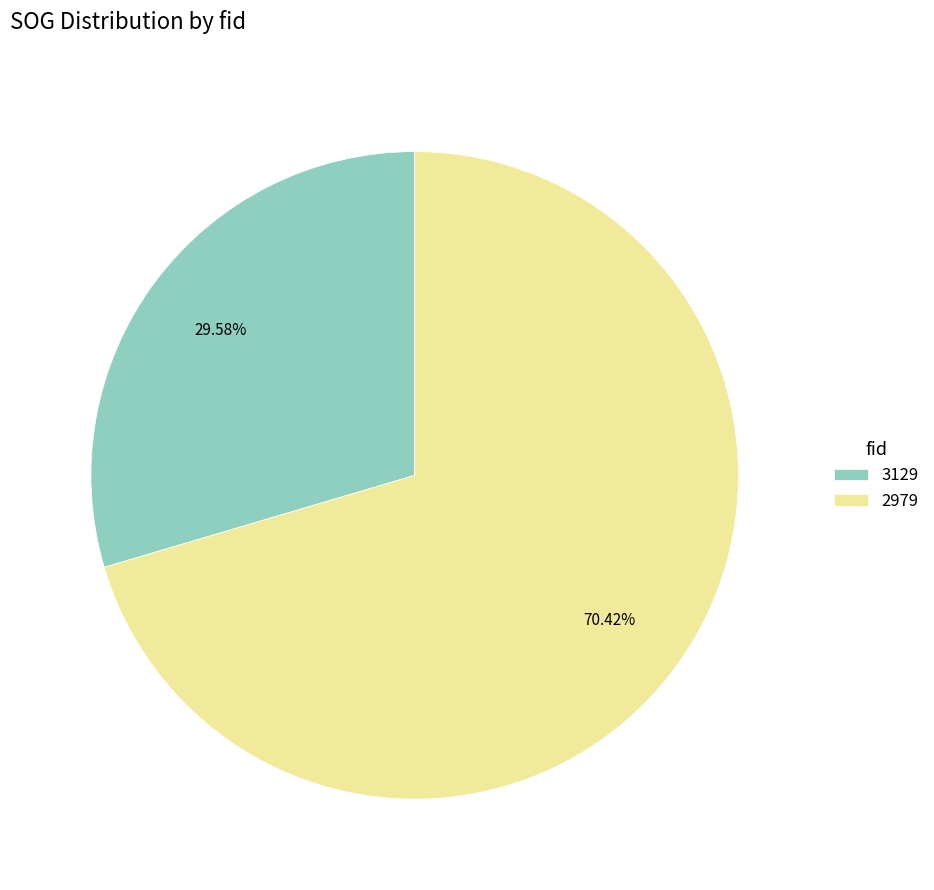

Is the sum of 3129 and 2979 greater than half?

Yes